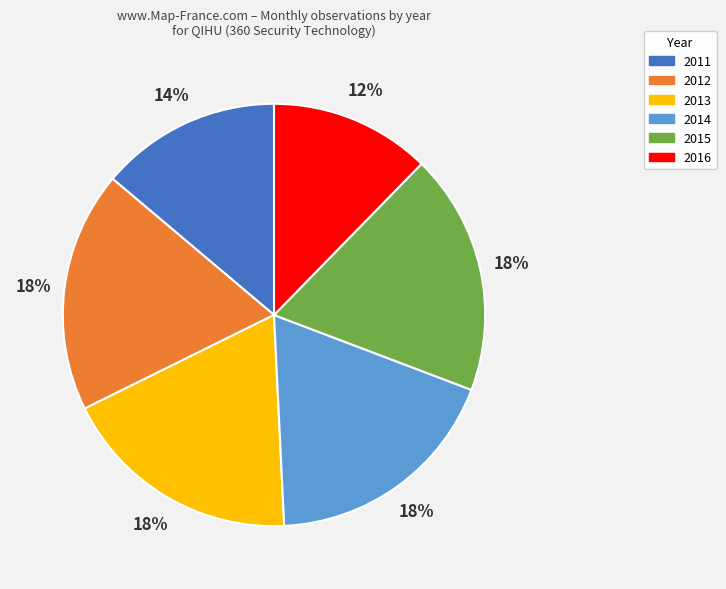

The 2015 slice represents 33% of the pie. True or false?

False